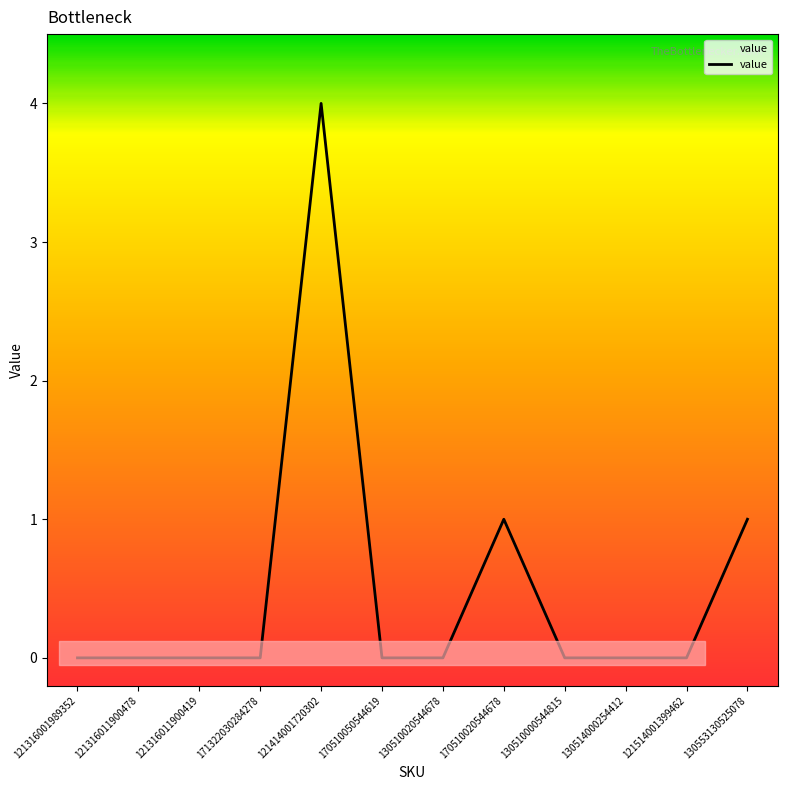

What is the sum of all values?

6